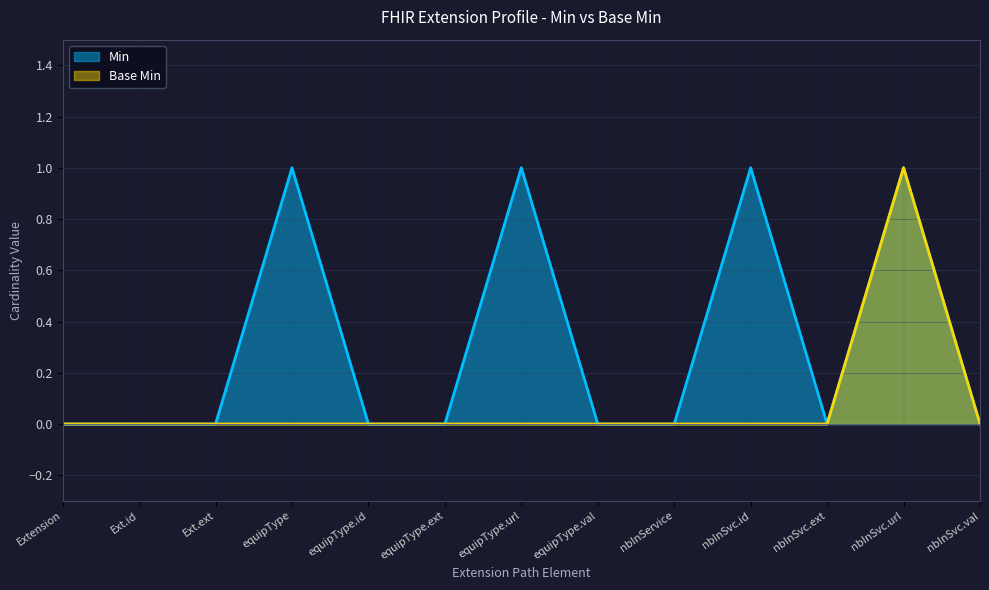

Which series has the largest total across all categories?

Min